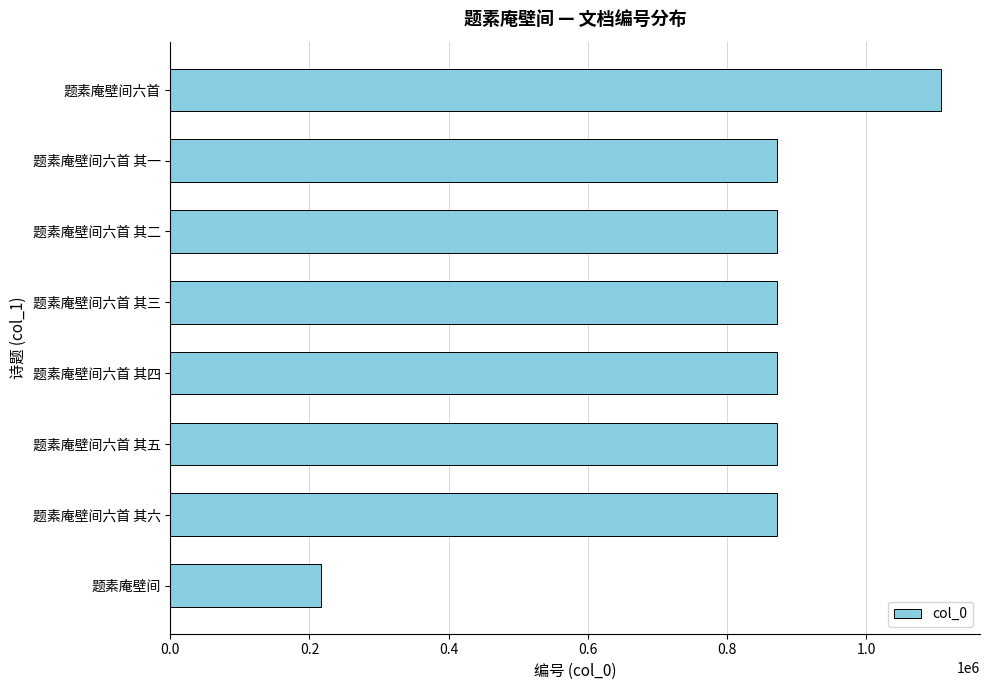

What is the approximate value at 题素庵壁间六首 其四, to the nearest 10?

872320